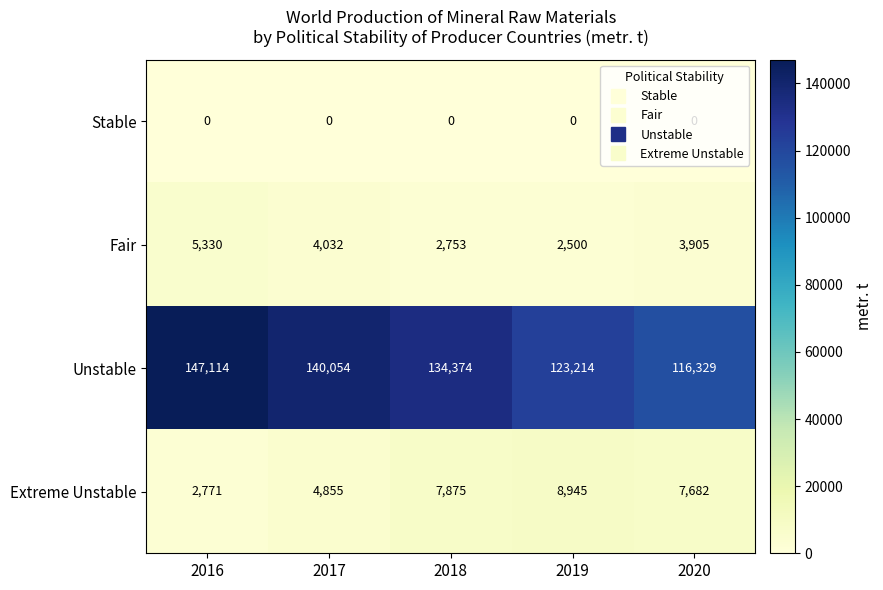

How many series are shown in this chart?

4